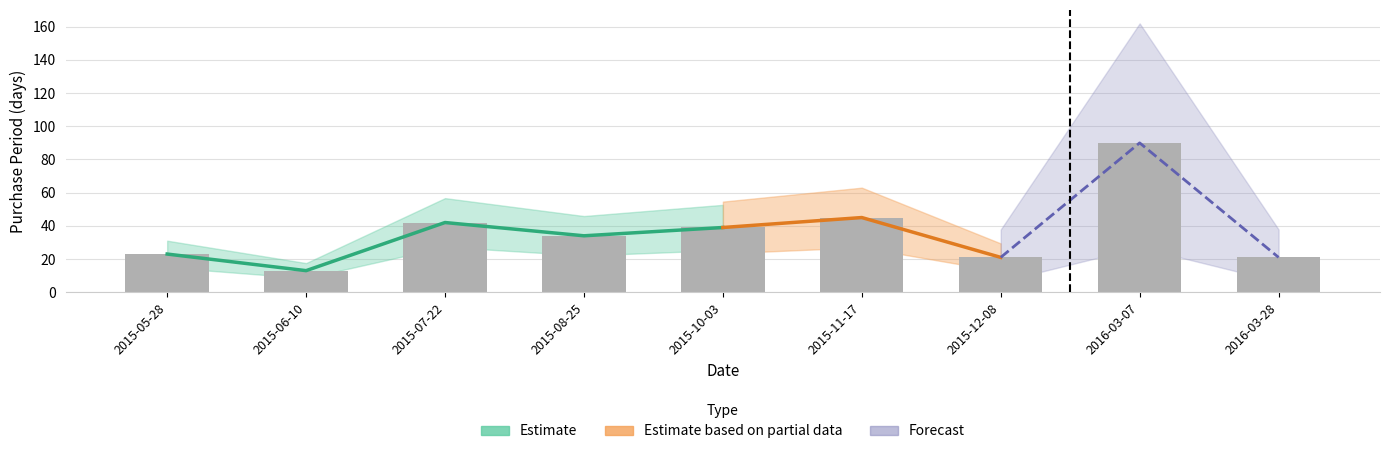

What position from the right is 2015-12-08?

3